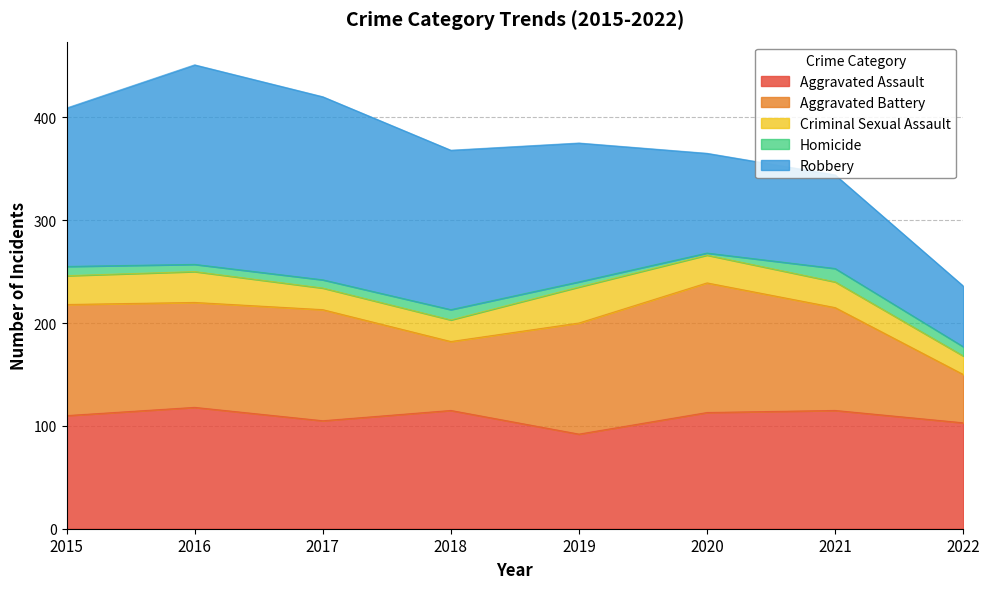

The Homicide series shows 11 at 2017. True or false?

False